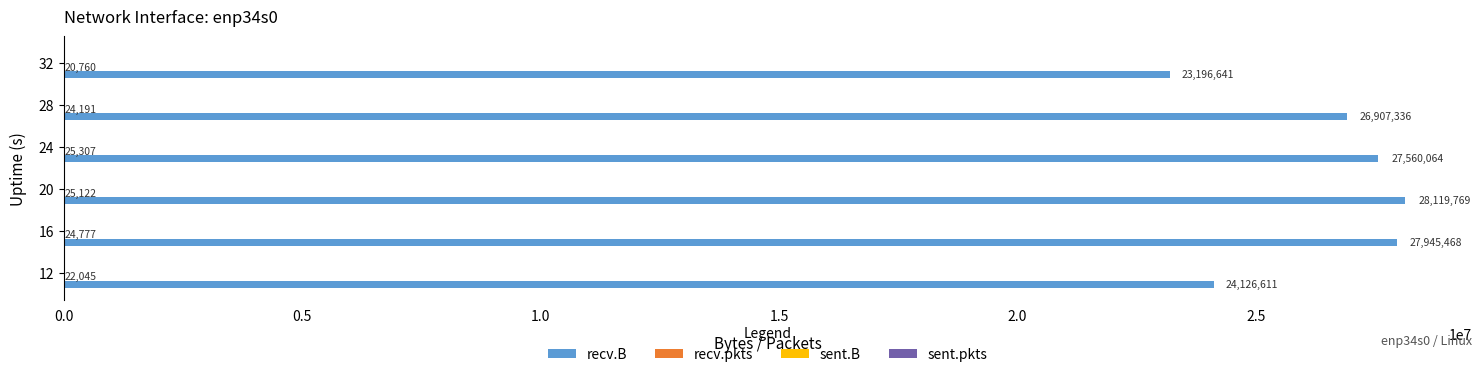

Which series changed the most between 12 and 28?

recv.B